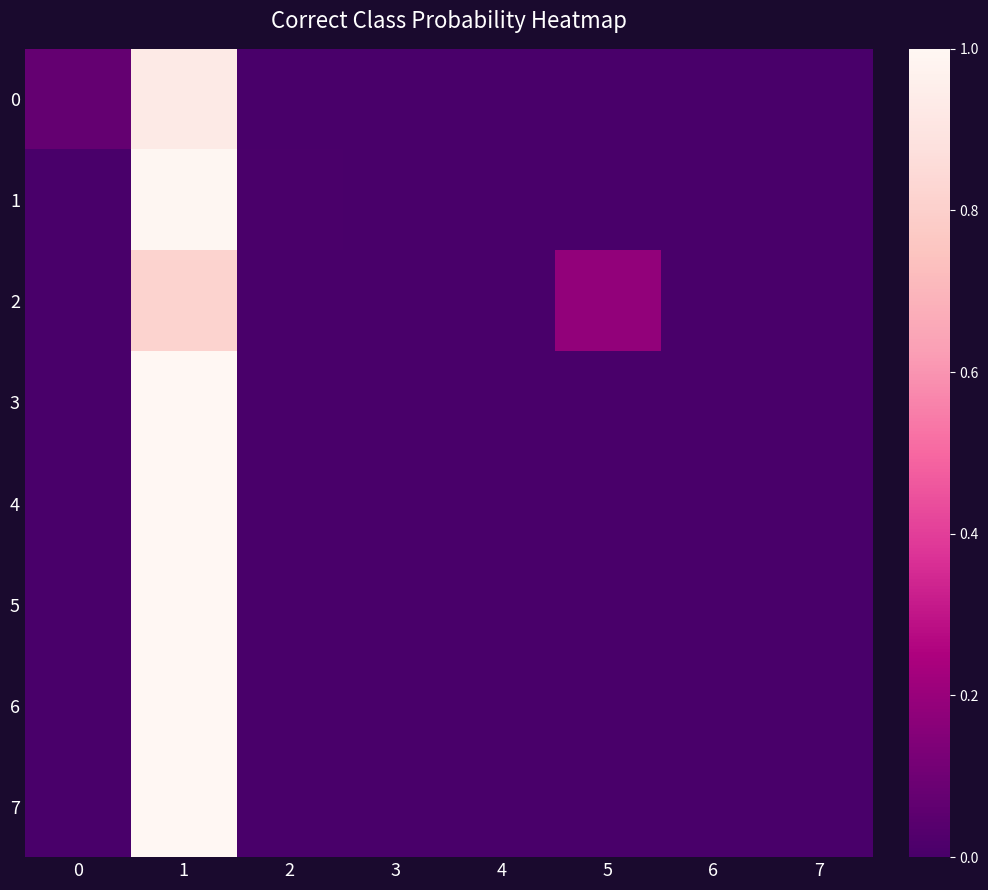

Reading right to left, extract all data points from this chart.

0: 7=0.0	6=0.0	5=0.0	4=0.0	3=0.0	2=0.0	1=0.9	0=0.1
1: 7=0.0	6=0.0	5=0.0	4=0.0	3=0.0	2=0.0	1=1.0	0=0.0
2: 7=0.0	6=0.0	5=0.2	4=0.0	3=0.0	2=0.0	1=0.8	0=0.0
3: 7=0.0	6=0.0	5=0.0	4=0.0	3=0.0	2=0.0	1=1.0	0=0.0
4: 7=0.0	6=0.0	5=0.0	4=0.0	3=0.0	2=0.0	1=1.0	0=0.0
5: 7=0.0	6=0.0	5=0.0	4=0.0	3=0.0	2=0.0	1=1.0	0=0.0
6: 7=0.0	6=0.0	5=0.0	4=0.0	3=0.0	2=0.0	1=1.0	0=0.0
7: 7=0.0	6=0.0	5=0.0	4=0.0	3=0.0	2=0.0	1=1.0	0=0.0